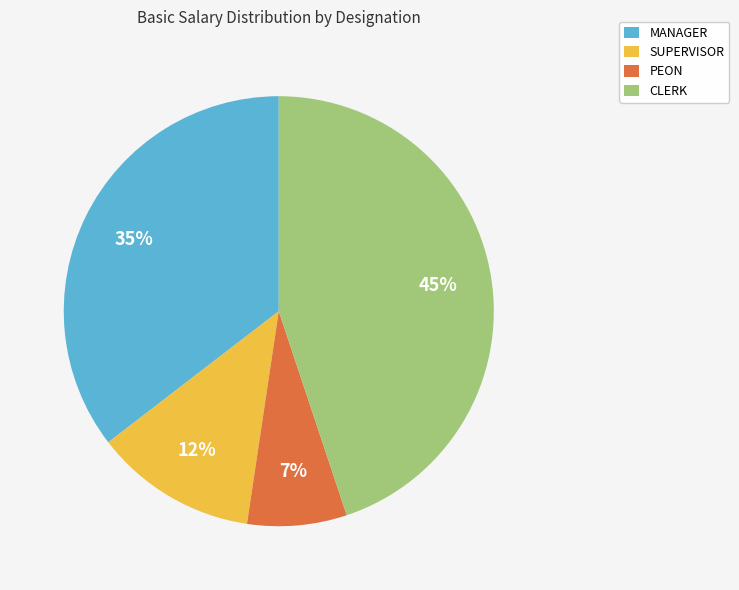

True or false: MANAGER accounts for 35% of the total.

True